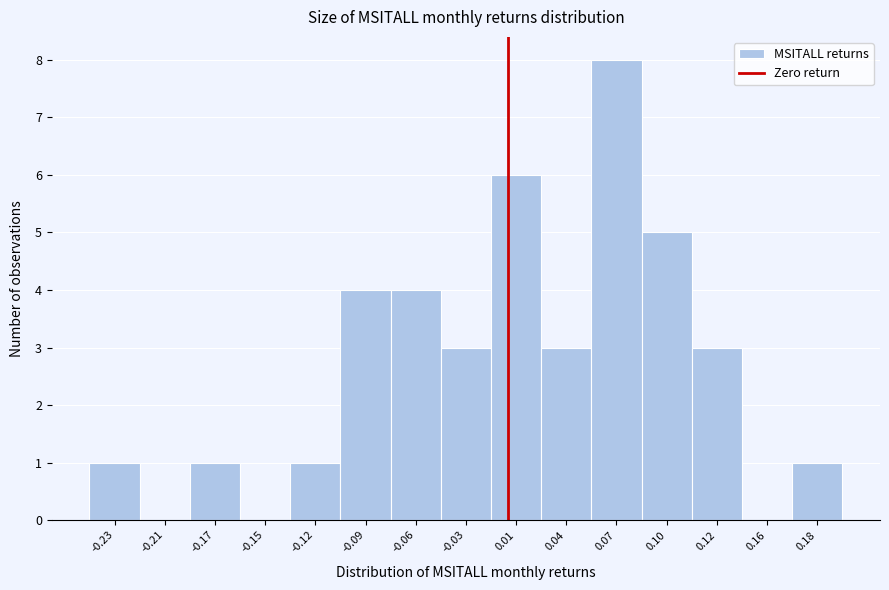

Reading right to left, extract all data points from this chart.

0.18=1	0.16=0	0.12=3	0.10=5	0.07=8	0.04=3	0.01=6	-0.03=3	-0.06=4	-0.09=4	-0.12=1	-0.15=0	-0.17=1	-0.21=0	-0.23=1